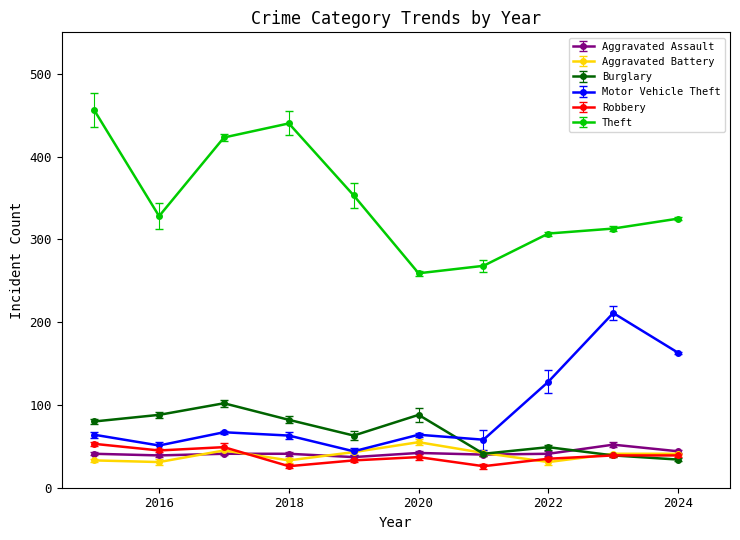

What is the difference between the maximum and minimum values in the Theft series?

197